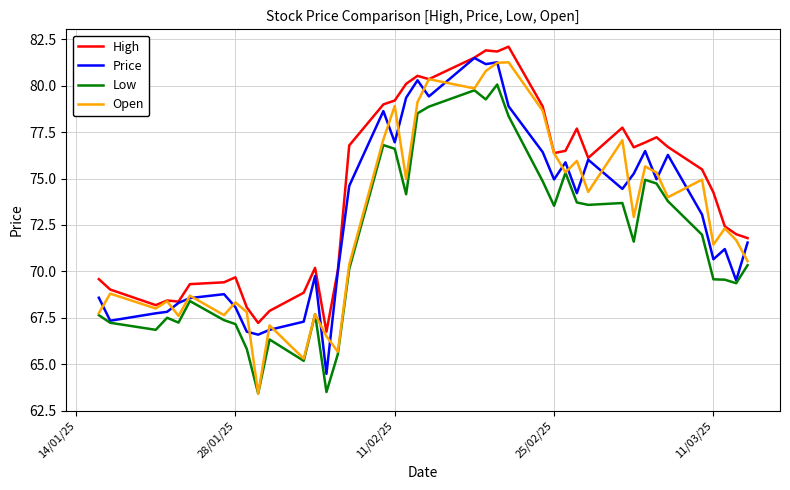

True or false: Low and High cross at least once.

False